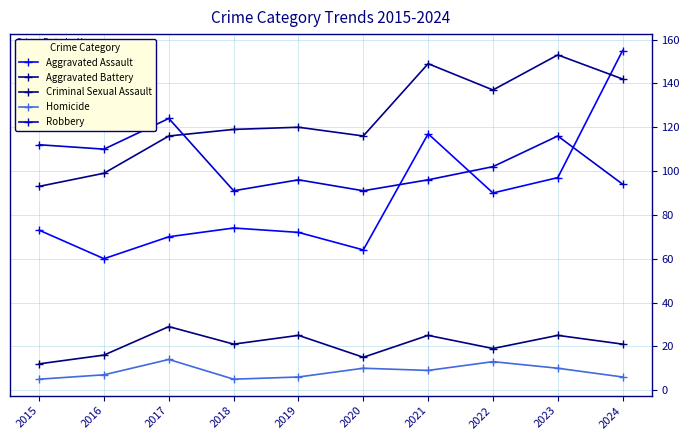

What is the sum of all Criminal Sexual Assault values?

208